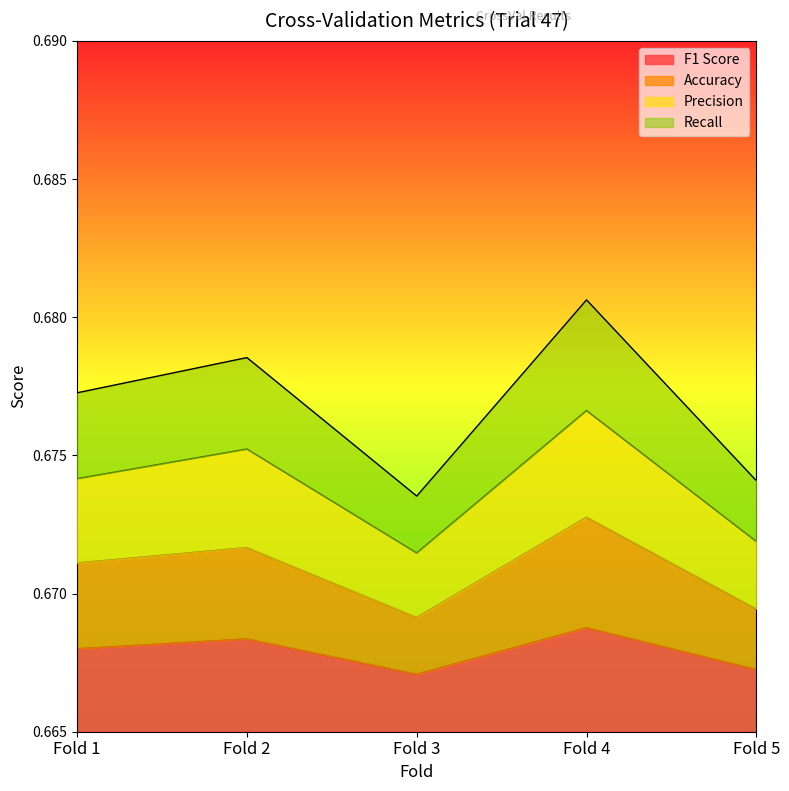

Reading left to right, extract all data points from this chart.

F1 Score: 0.7	0.7	0.7	0.7	0.7
Accuracy: 0.7	0.7	0.7	0.7	0.7
Precision: 0.7	0.7	0.7	0.7	0.7
Recall: 0.7	0.7	0.7	0.7	0.7